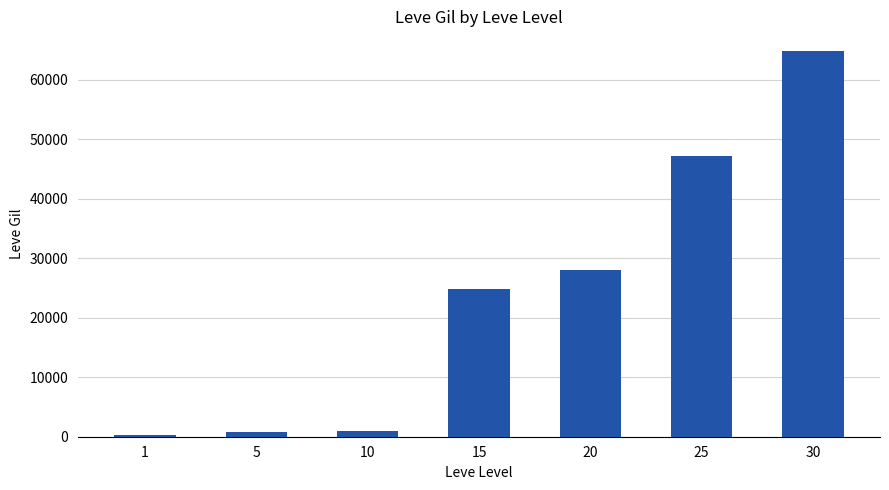

What is the change in value from 1 to 30?

+64580